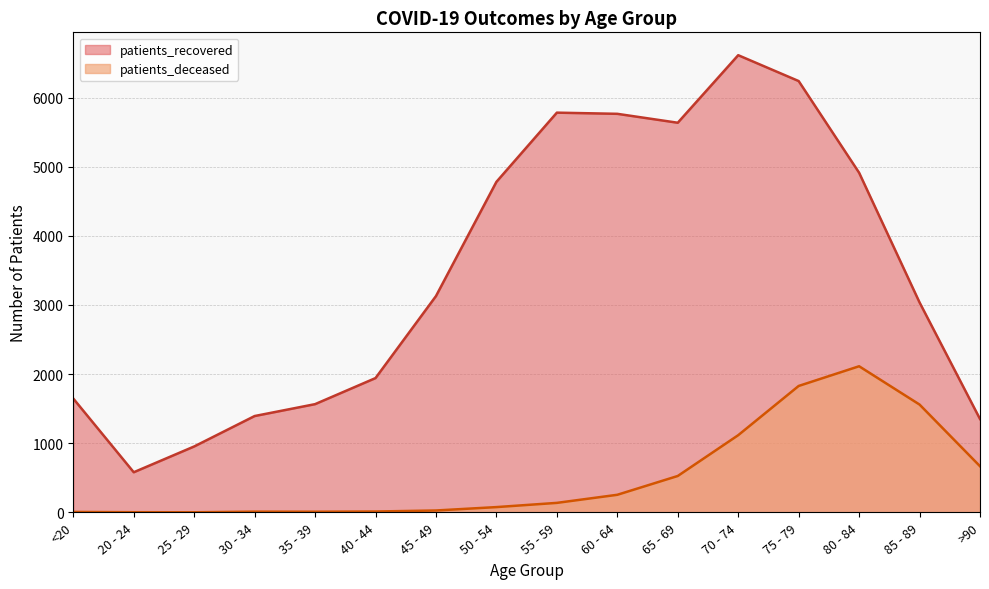

True or false: patients_recovered has more than 1 interior local peaks.

True